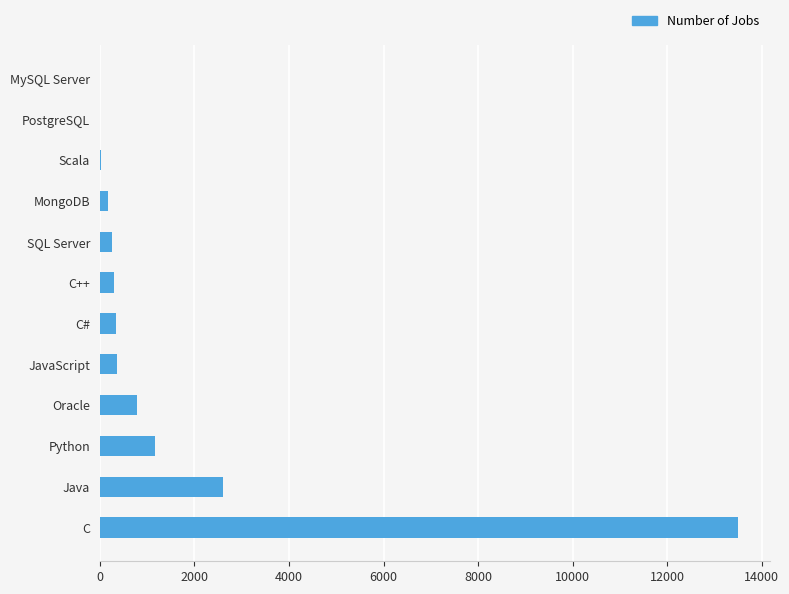

Where is the data nearest to the value 6749?

Java